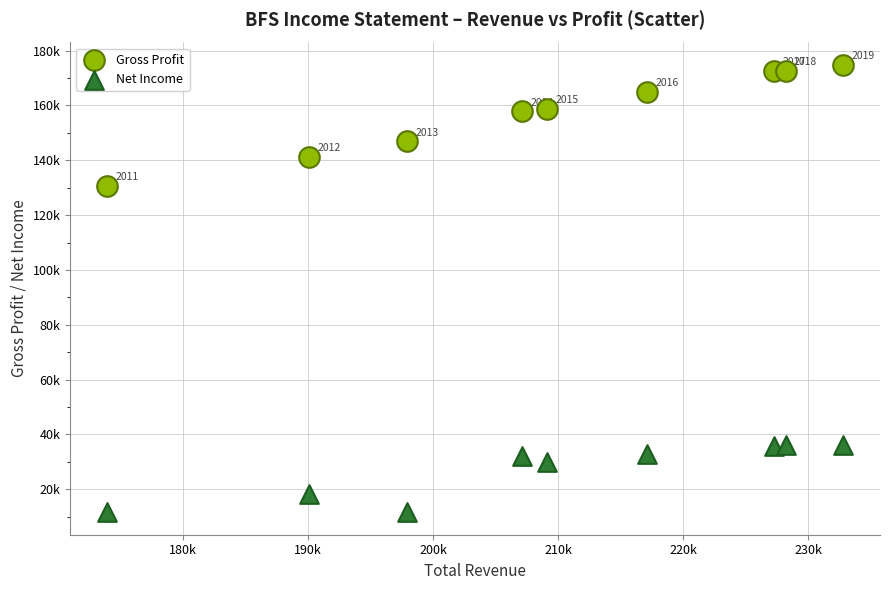

What are all the series names shown in the legend?

Gross Profit, Net Income